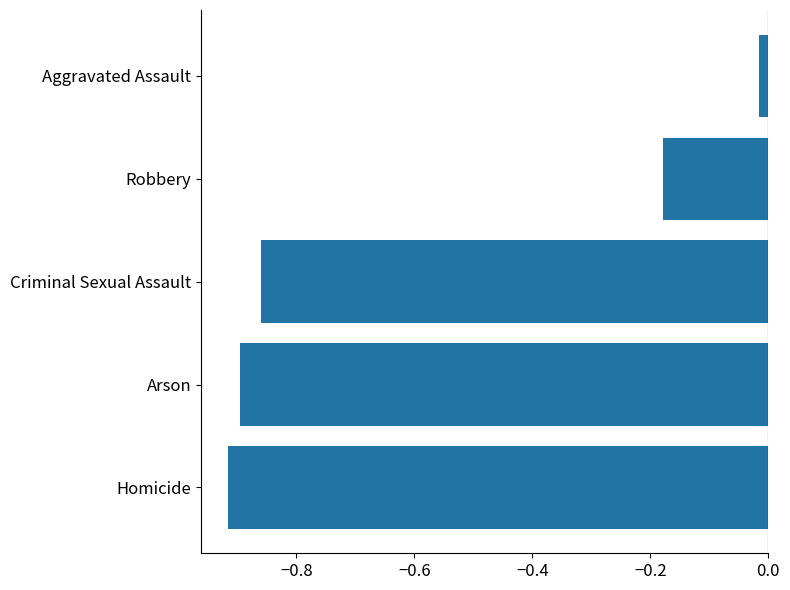

How many series are shown in this chart?

1